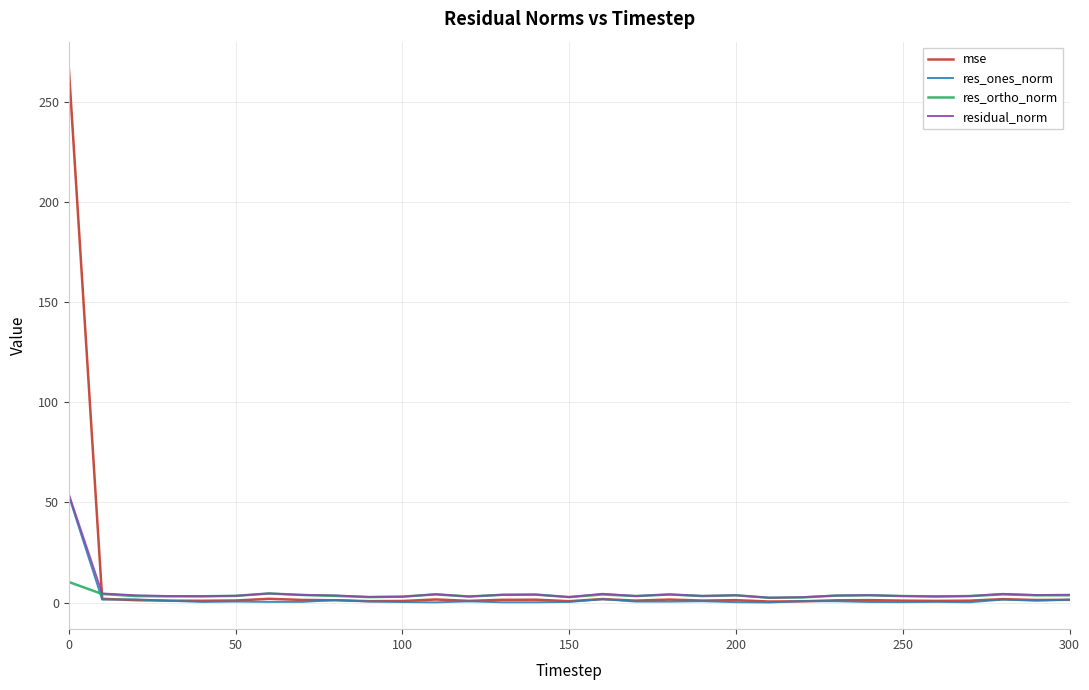

What is the minimum value shown in the chart?

0.1